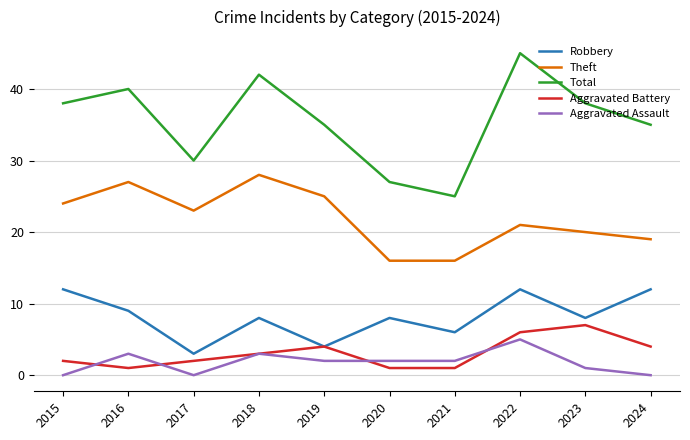

True or false: Theft and Total cross at least once.

False